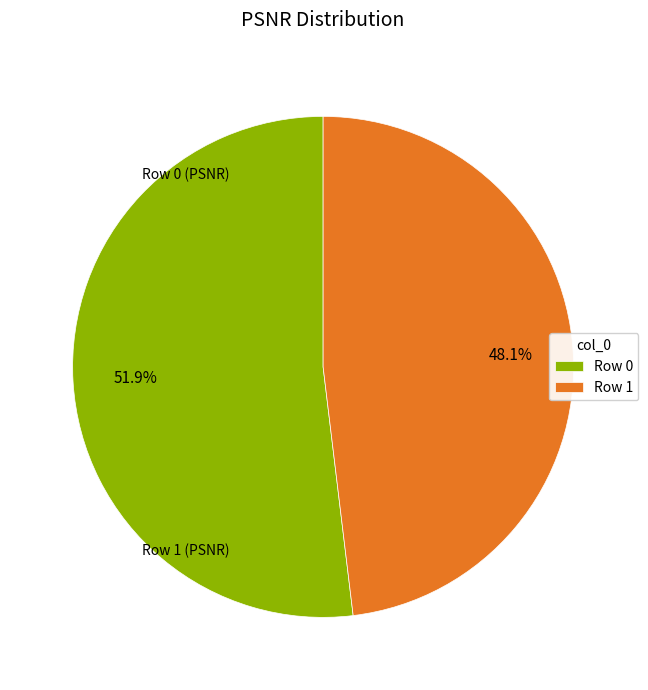

Which has a higher value, Row 0 or Row 1?

Row 0